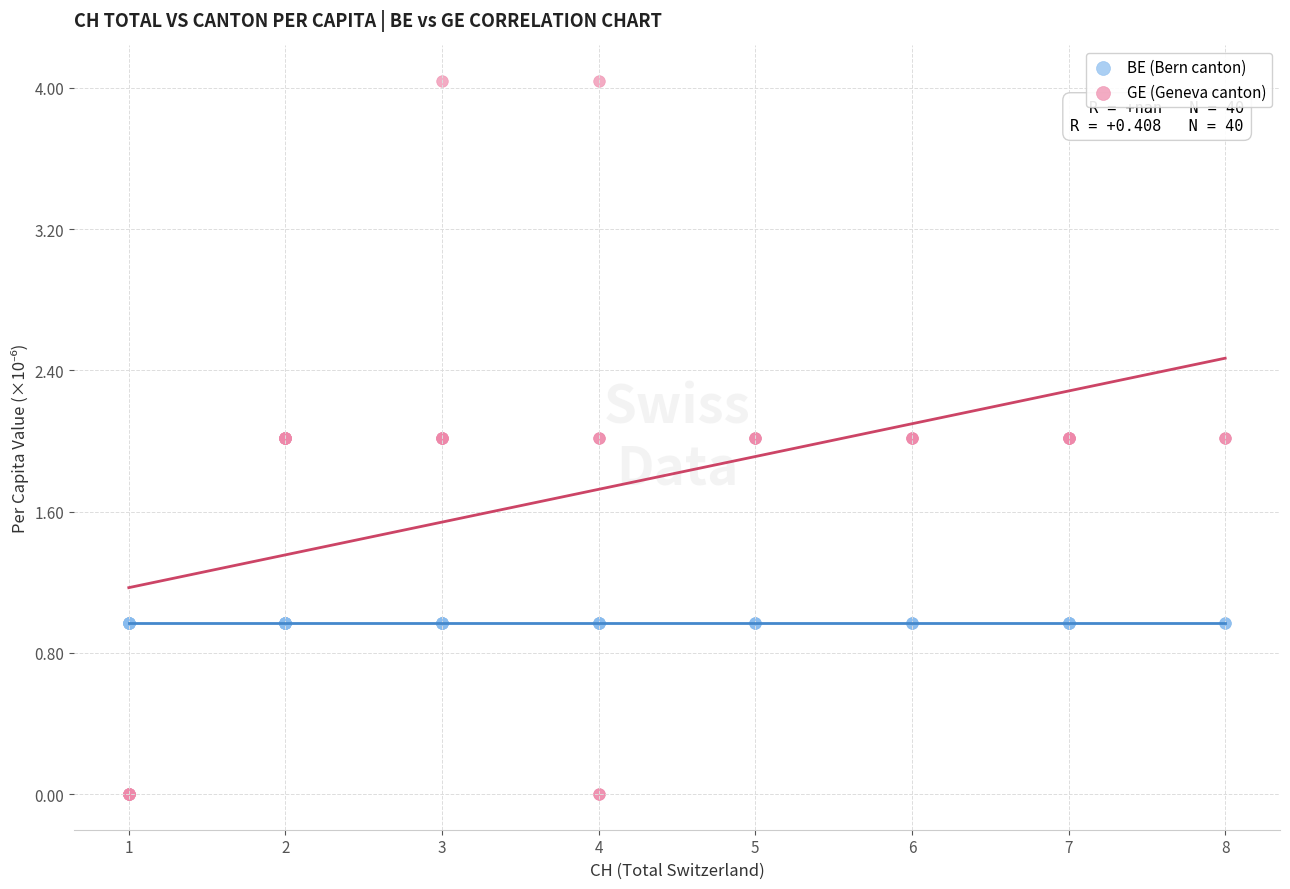

Which series reaches the minimum Y coordinate?

GE (Geneva canton)